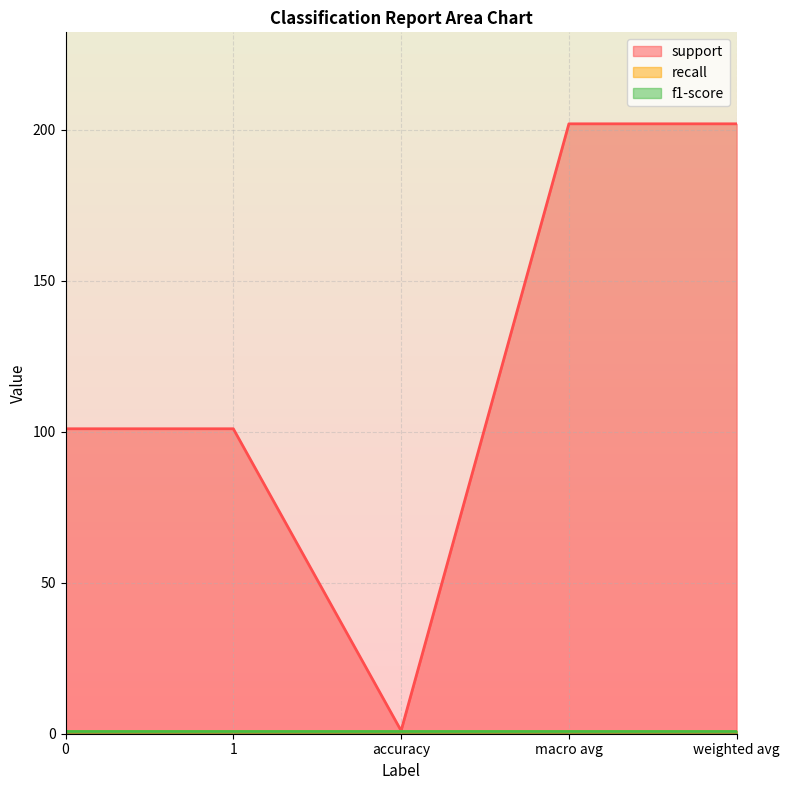

True or false: f1-score has a value of 1 at accuracy.

True